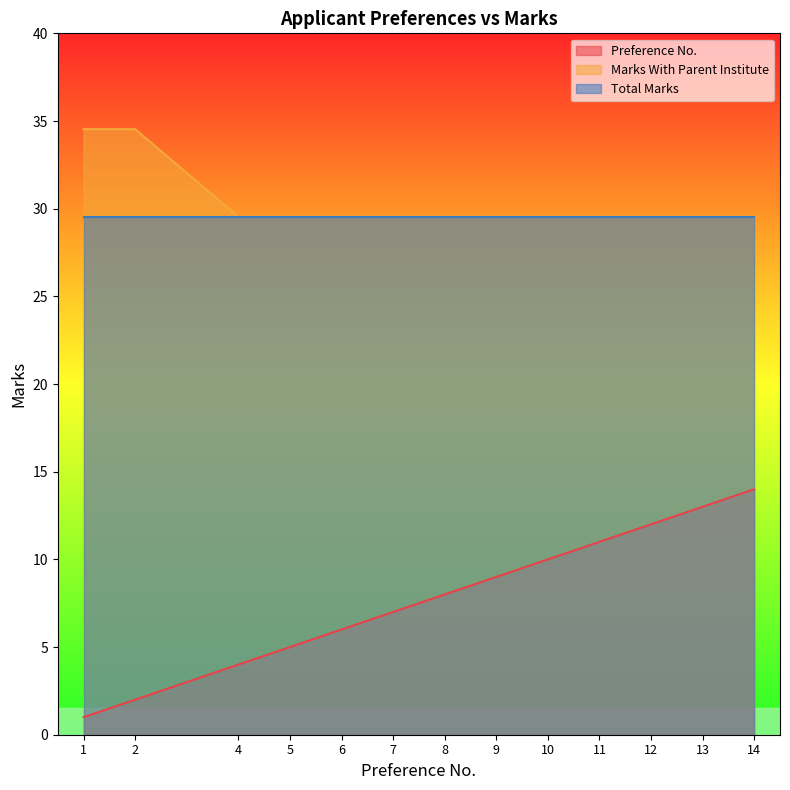

Between 11 and 13, which is larger?

13